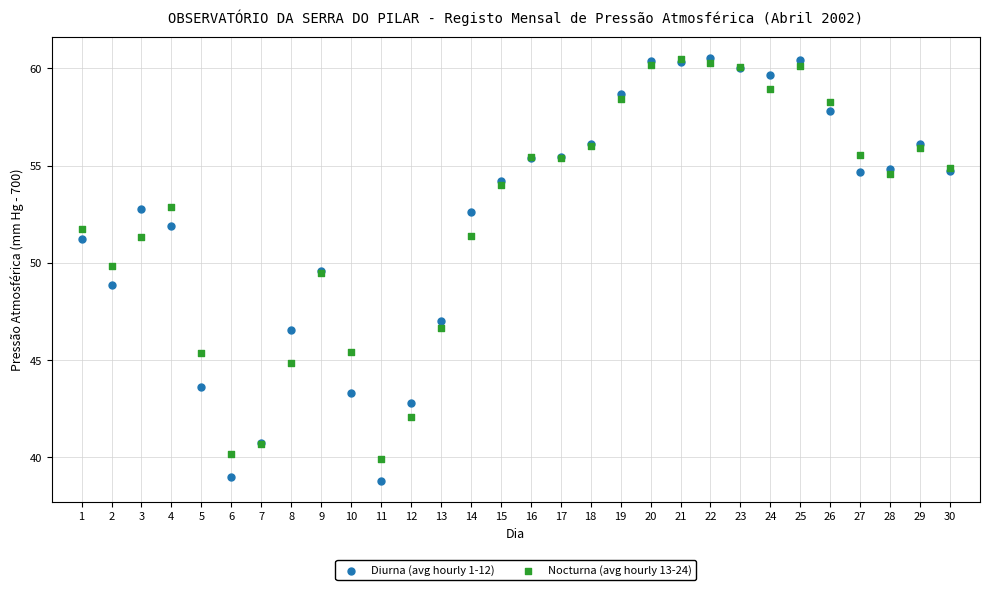

What are all the series names shown in the legend?

Diurna (avg hourly 1-12), Nocturna (avg hourly 13-24)